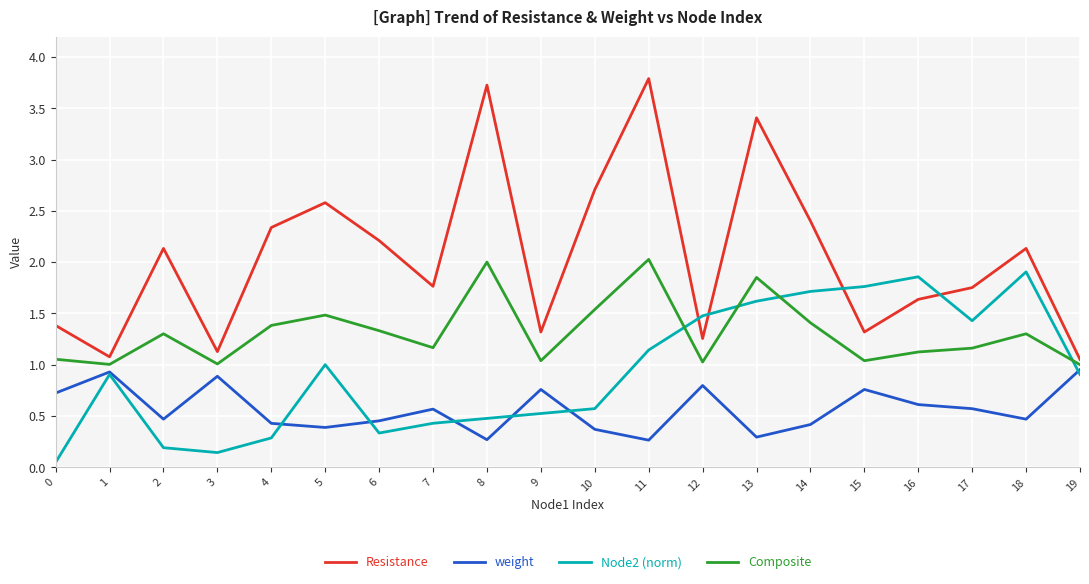

What is the sum of all Composite values?

26.2